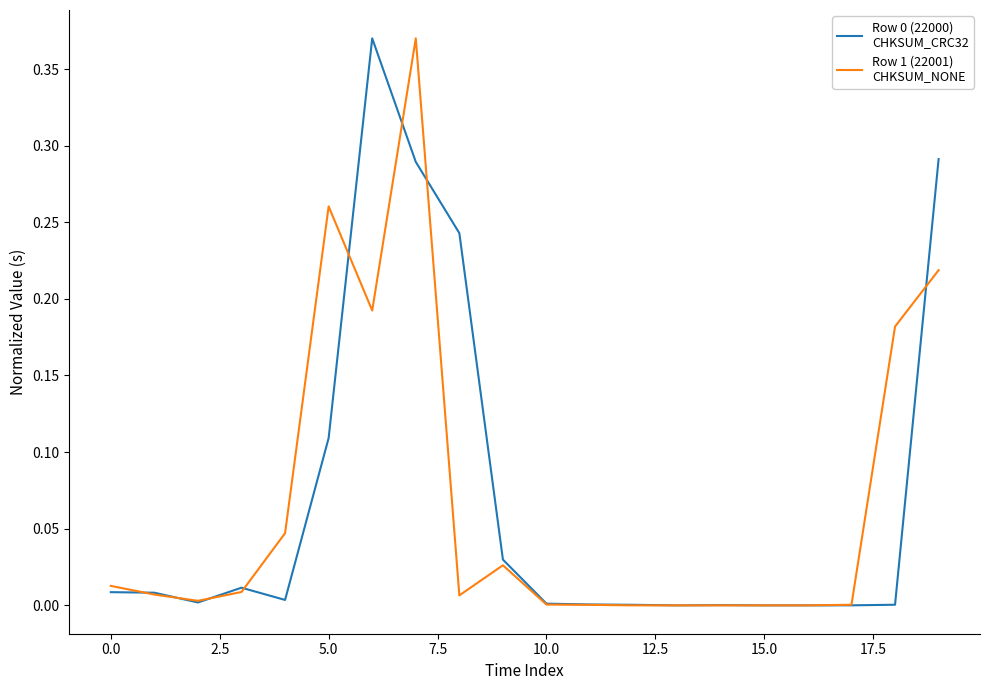

How many lines are shown in the chart?

2